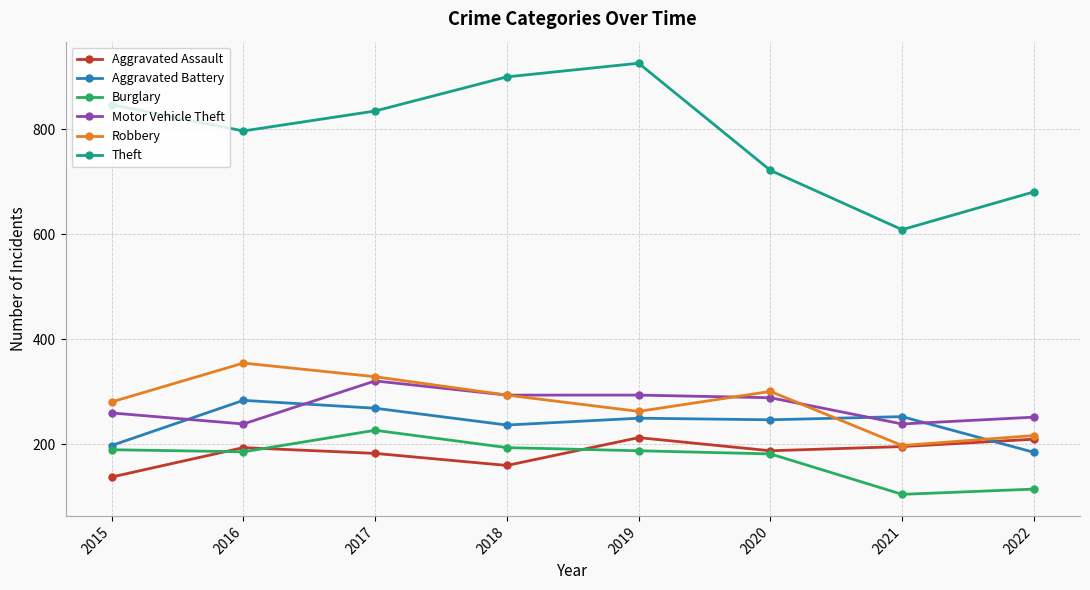

True or false: Aggravated Battery has more than 1 points higher than both neighbors.

True